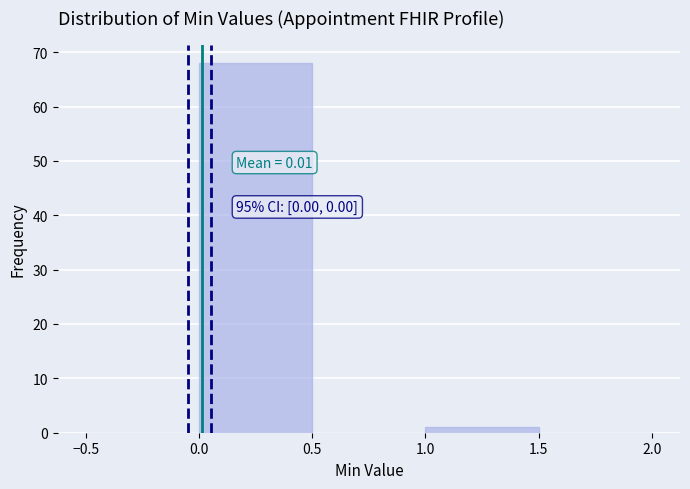

Over which range of the x-axis is the bar tallest?

0.0 to 0.5